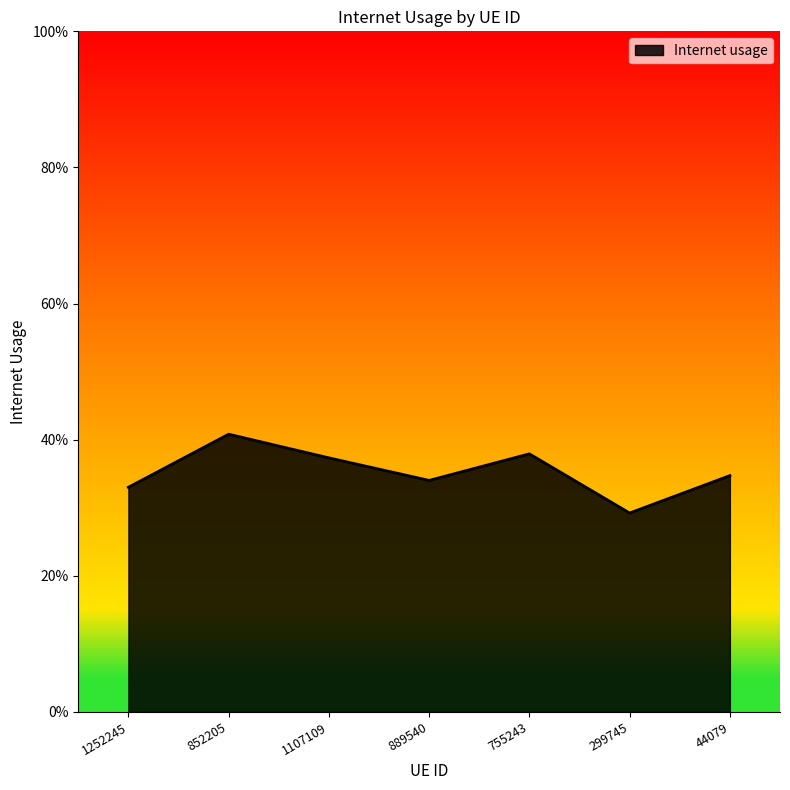

Does the chart have visible grid lines?

No